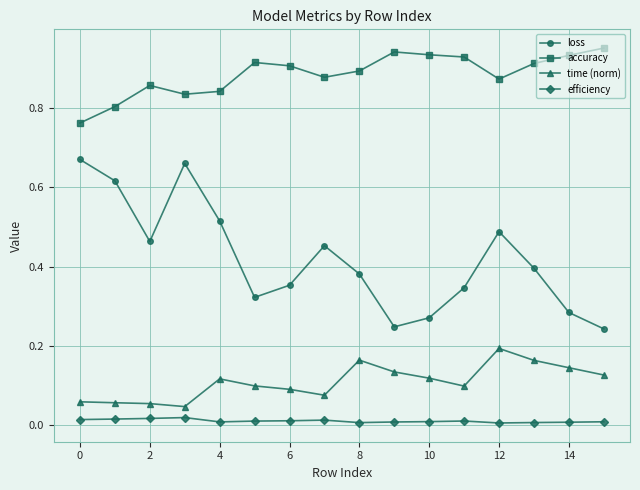

What is the sum of all time (norm) values?

1.7